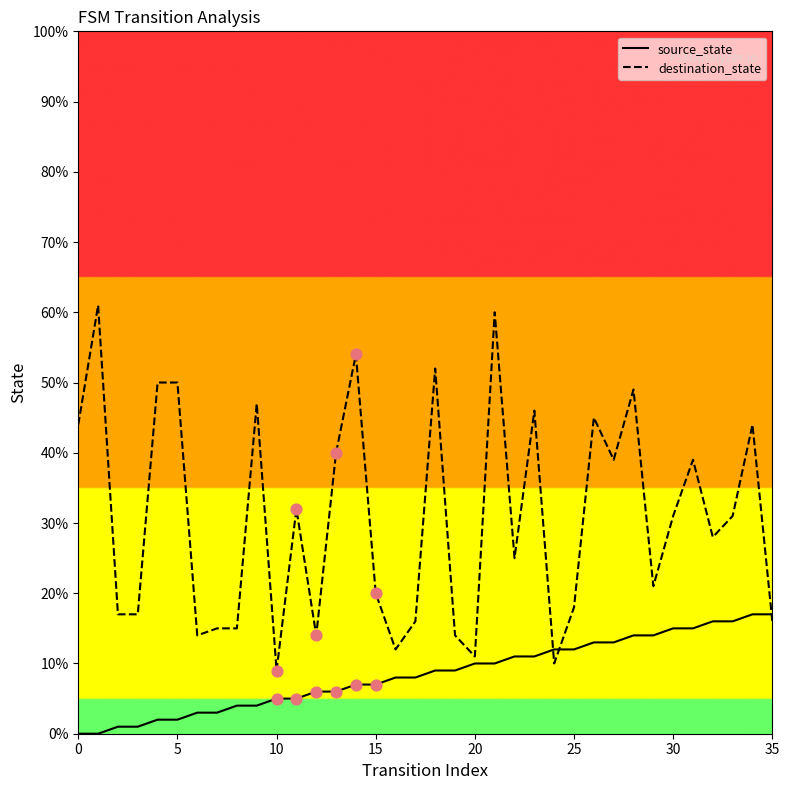

What are all the series names shown in the legend?

source_state, destination_state